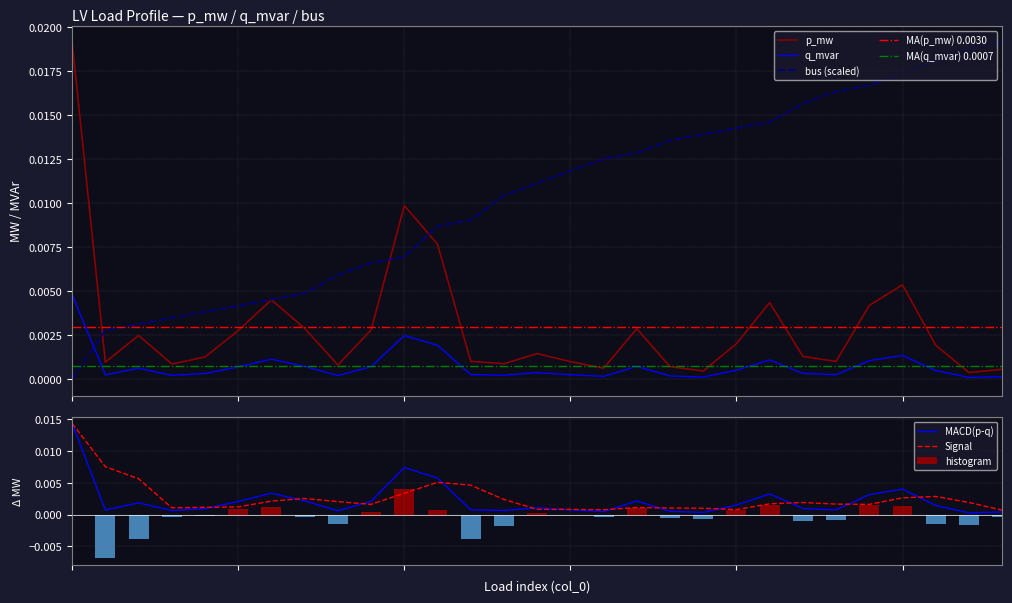

True or false: bus has a value of 0.0 at 27.

True